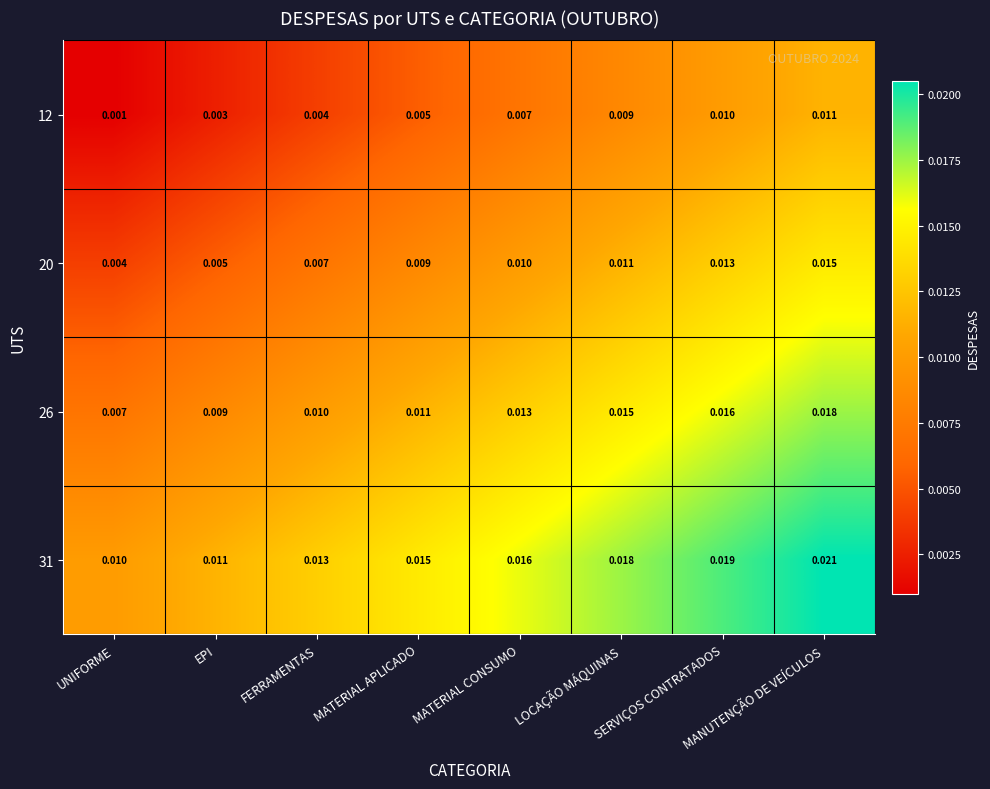

At which category is the sum across all series the highest?

MANUTENÇÃO DE VEÍCULOS